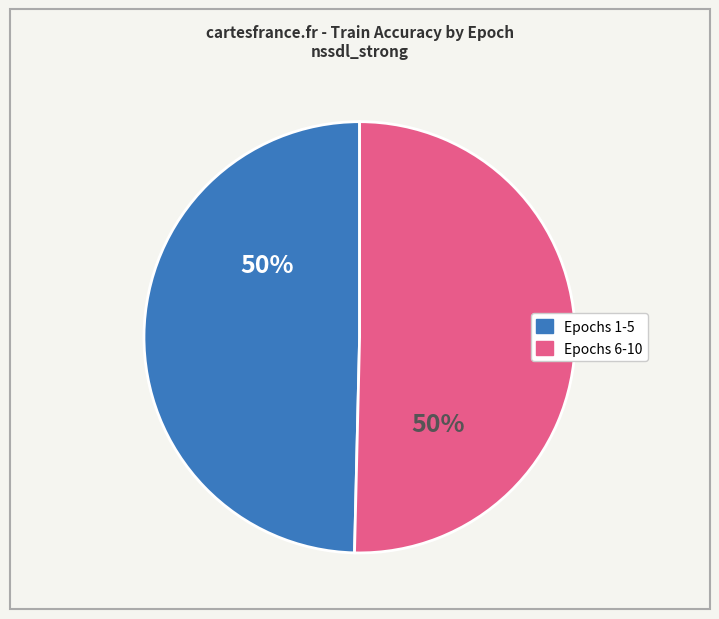

To the nearest percent, what is the average slice percentage?

50%